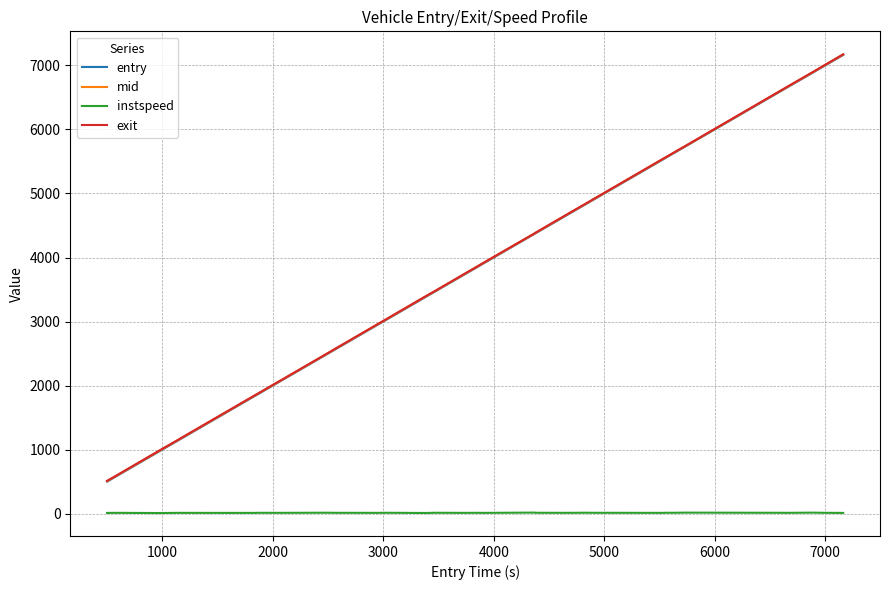

What is the highest value of the mid series?

7170.1